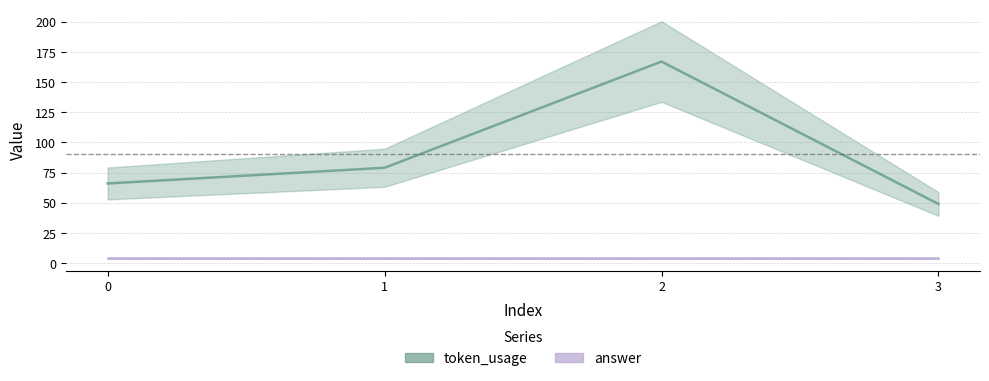

At which category does token_usage reach its first local peak?

2